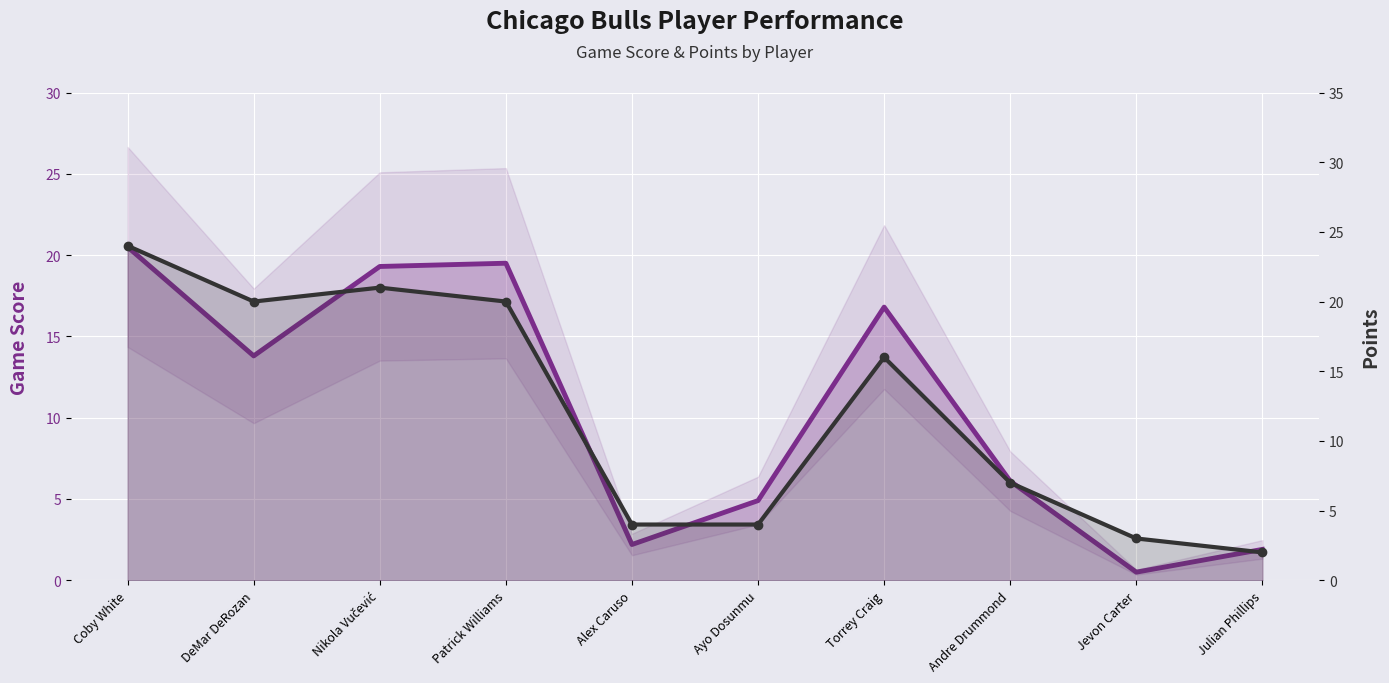

Where is Game Score nearest to the value 10?

DeMar DeRozan